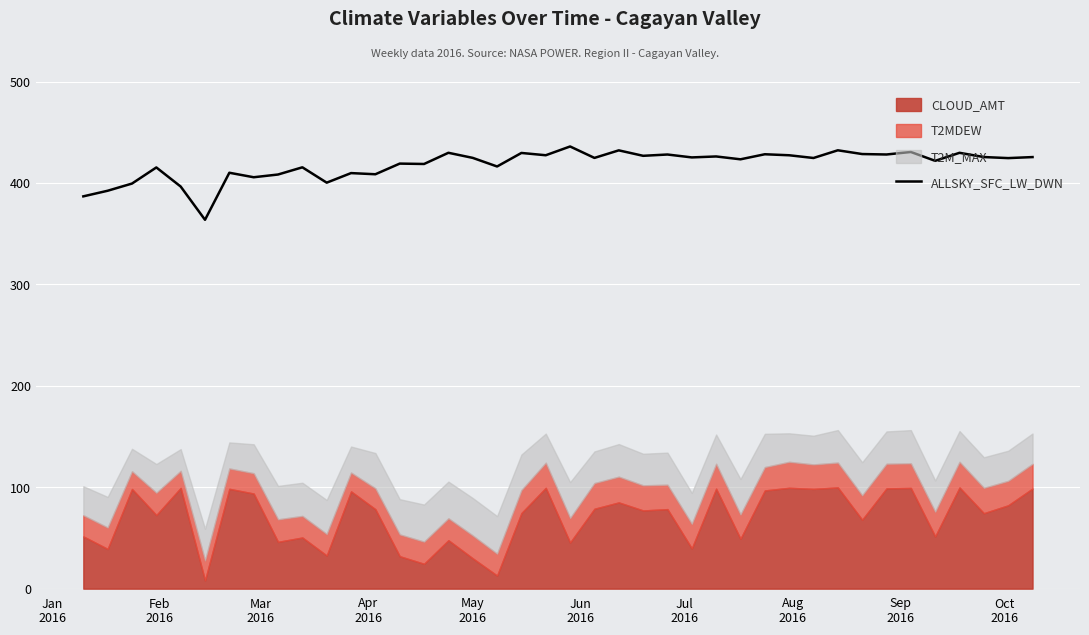

What is the difference between the maximum and minimum values?

72.3